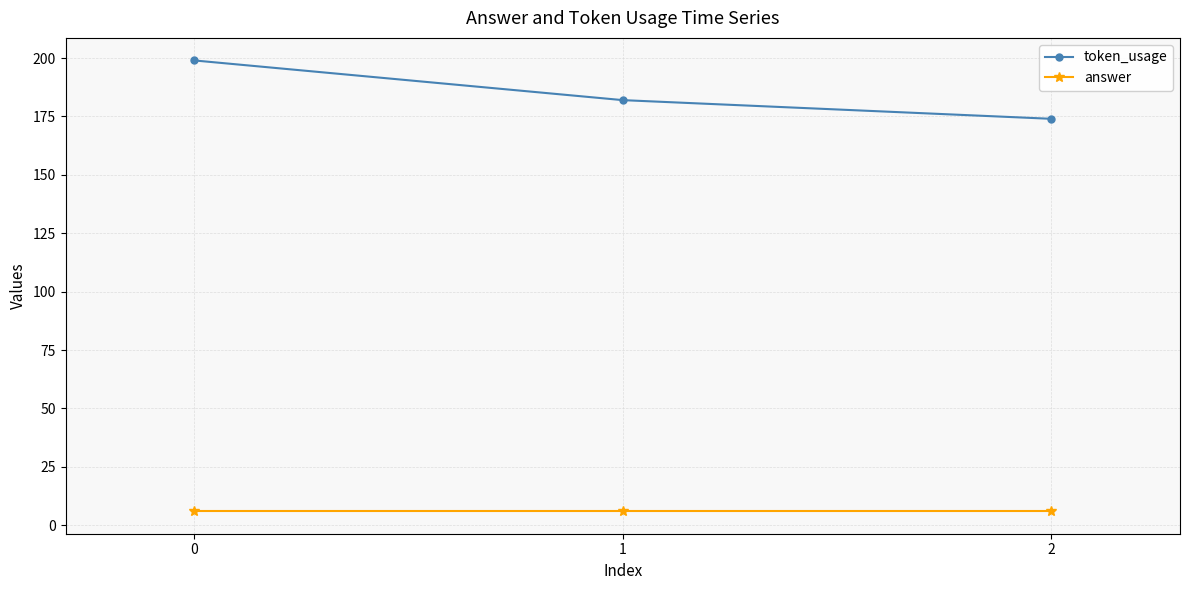

The value of token_usage at 2 is 174. True or false?

True